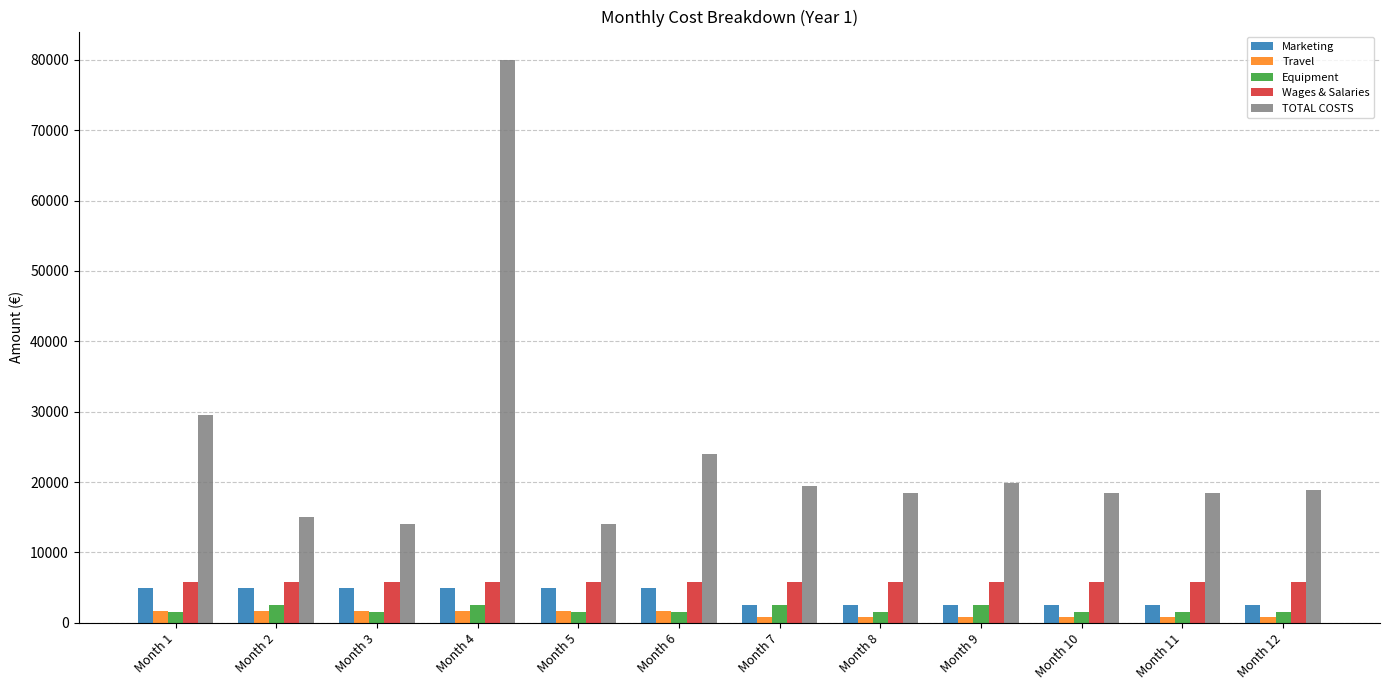

What are all the series names shown in the legend?

Marketing, Travel, Equipment, Wages & Salaries, TOTAL COSTS